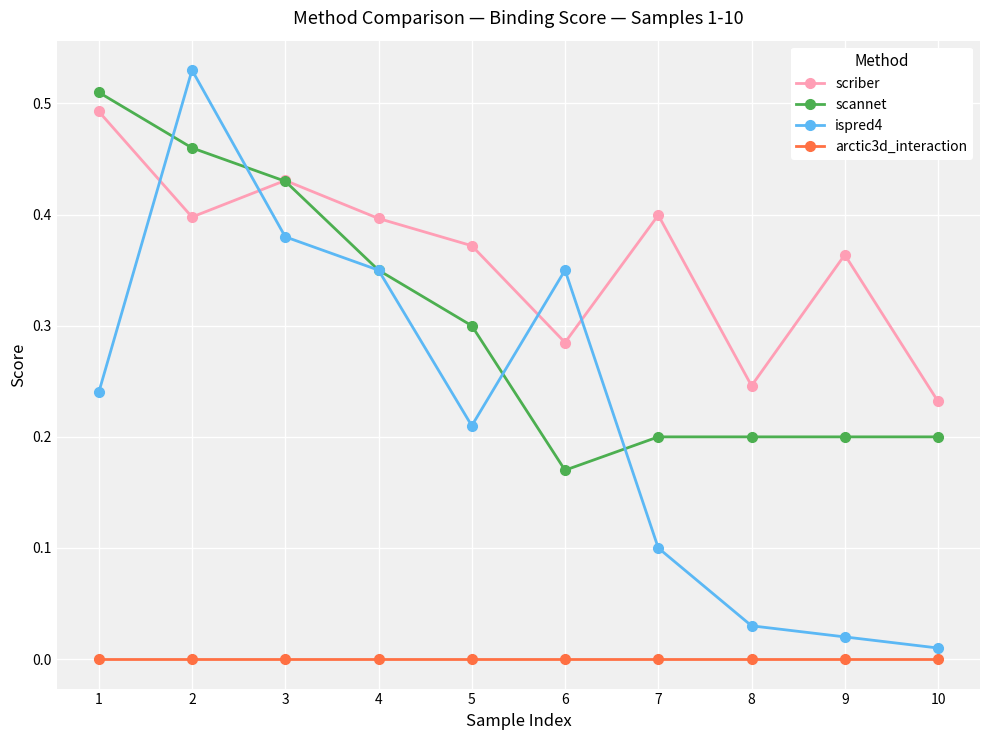

What are all the series names shown in the legend?

scriber, scannet, ispred4, arctic3d_interaction